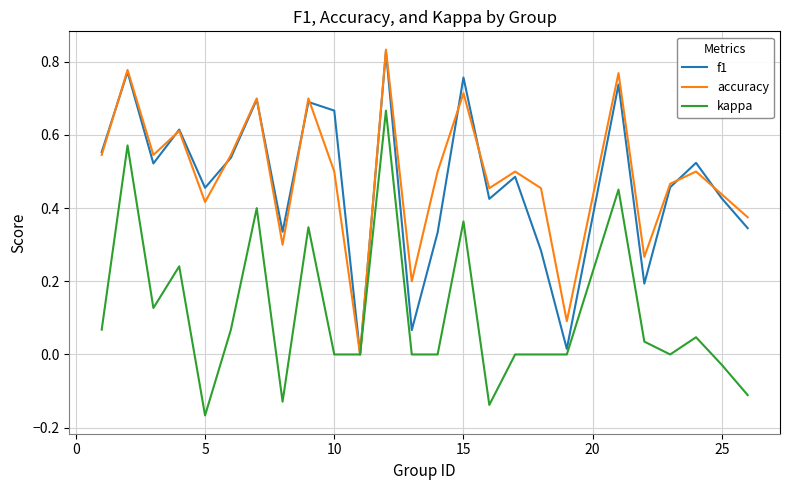

True or false: f1 and kappa cross at least once.

False